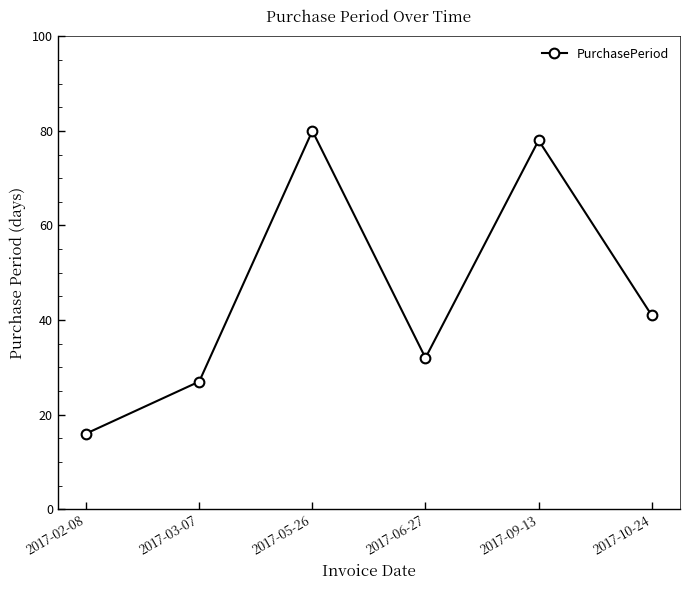

At which category does the chart reach its minimum across all series?

2017-02-08